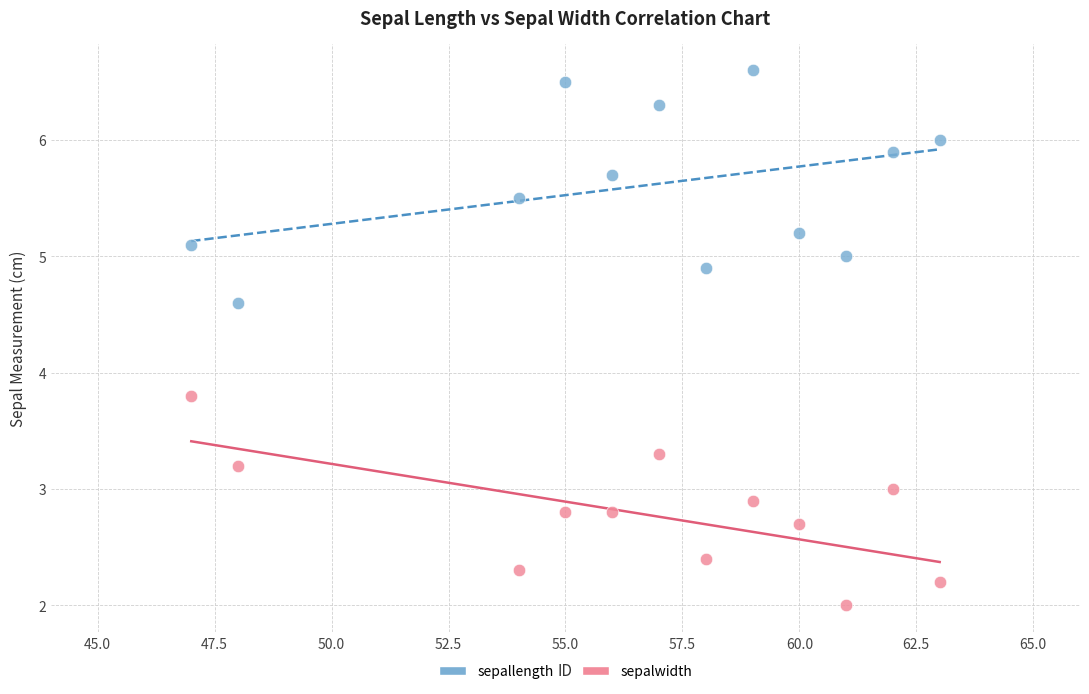

Across all data points, what is the range of Y values (max minus min)?

4.6